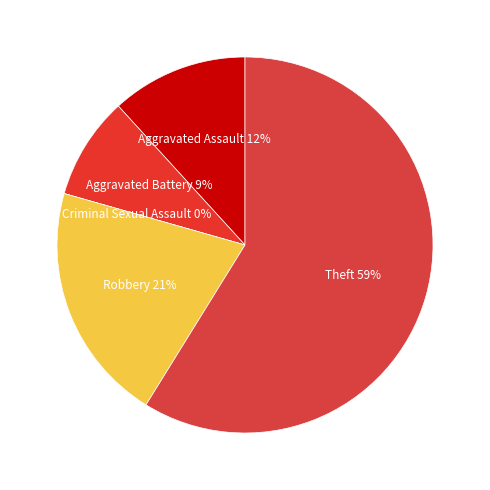

Does Criminal Sexual Assault represent more than half of the total?

No